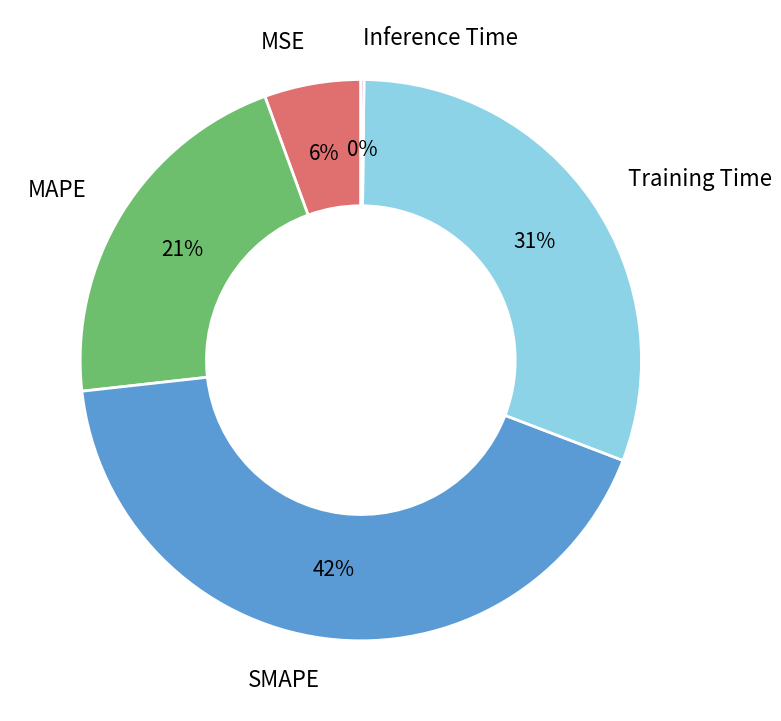

Which slice is the largest?

SMAPE